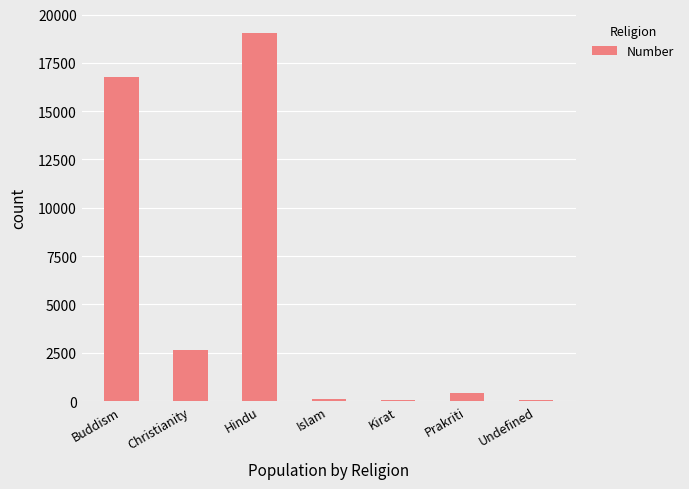

The chart shows a value of 8329 at Hindu. True or false?

False